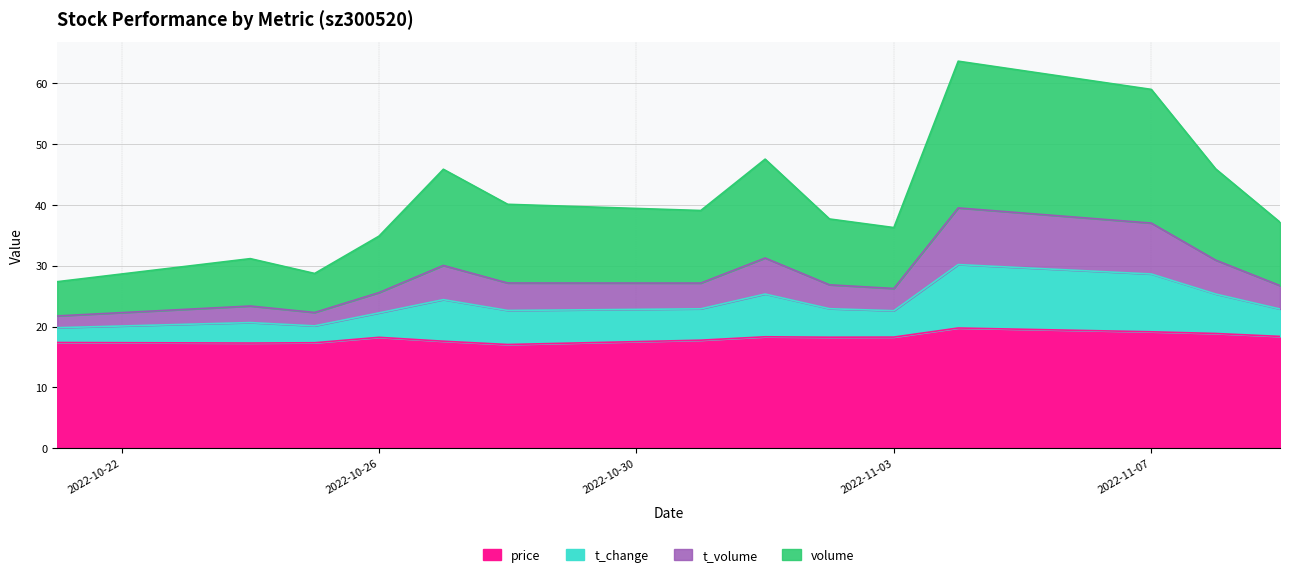

Does the chart have visible grid lines?

Yes